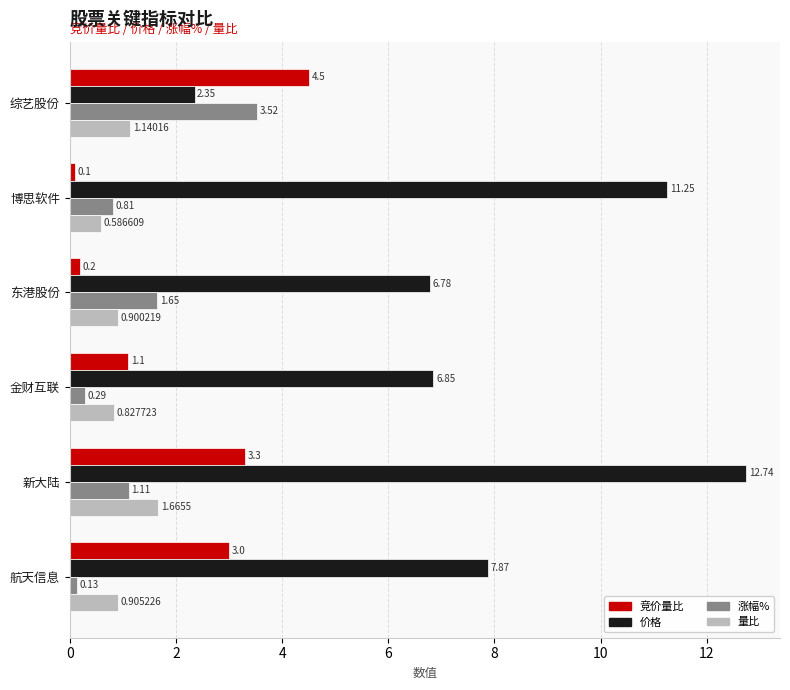

List the series in order of their peak value, highest first.

价格, 竞价量比, 涨幅%, 量比